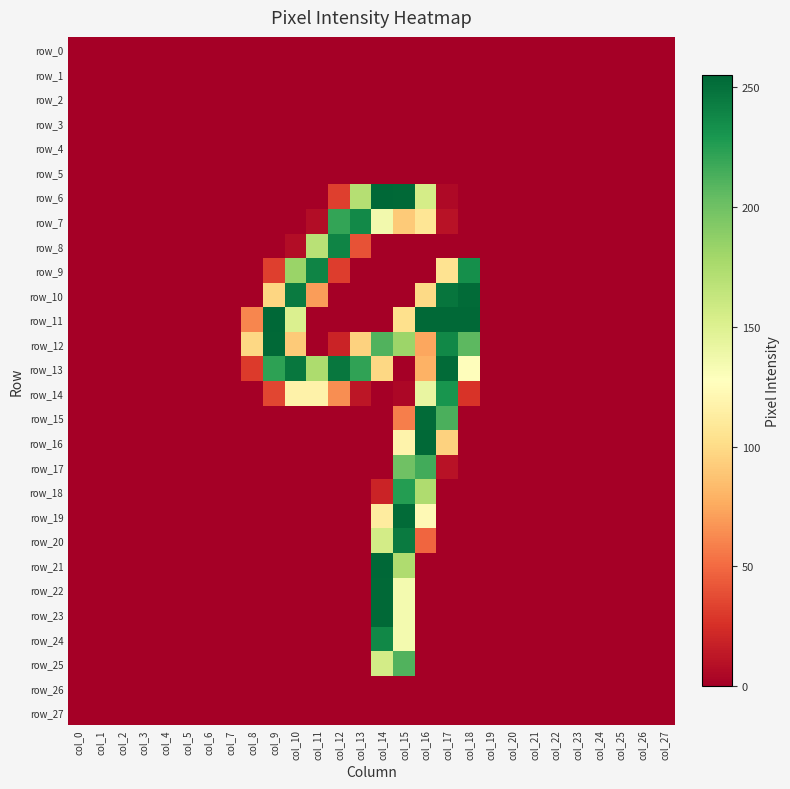

The value of row_8 at col_12 is 388. True or false?

False